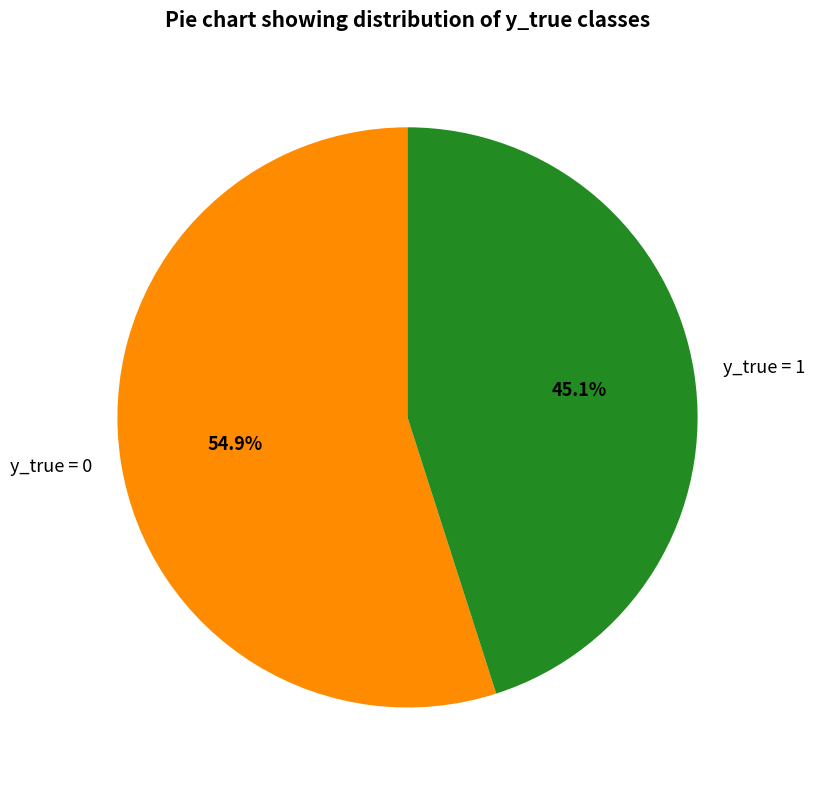

Count the number of slices in the pie.

2